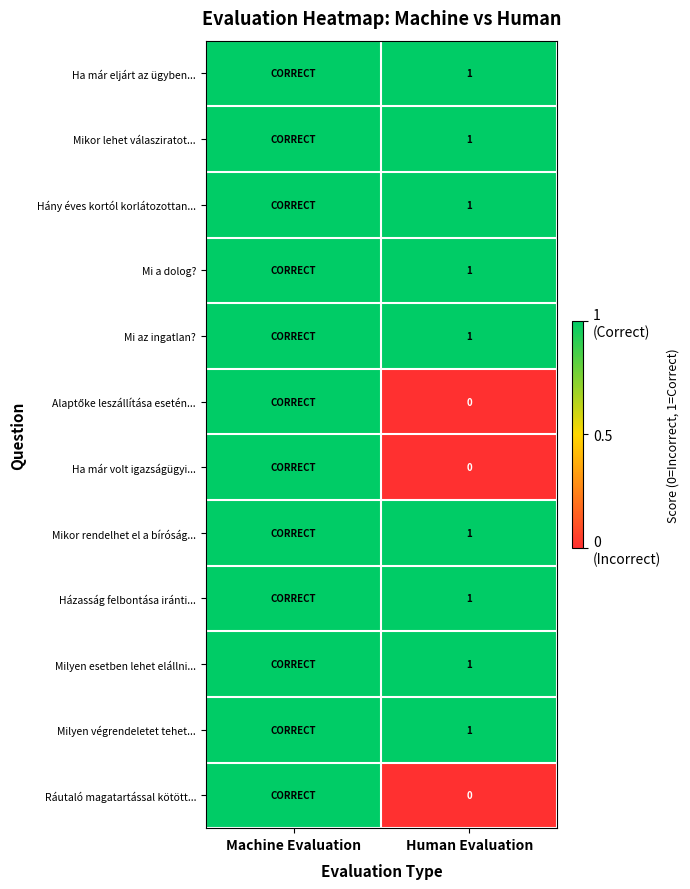

Is it true that Milyen végrendeletet tehet... equals 1 at Human Evaluation?

True